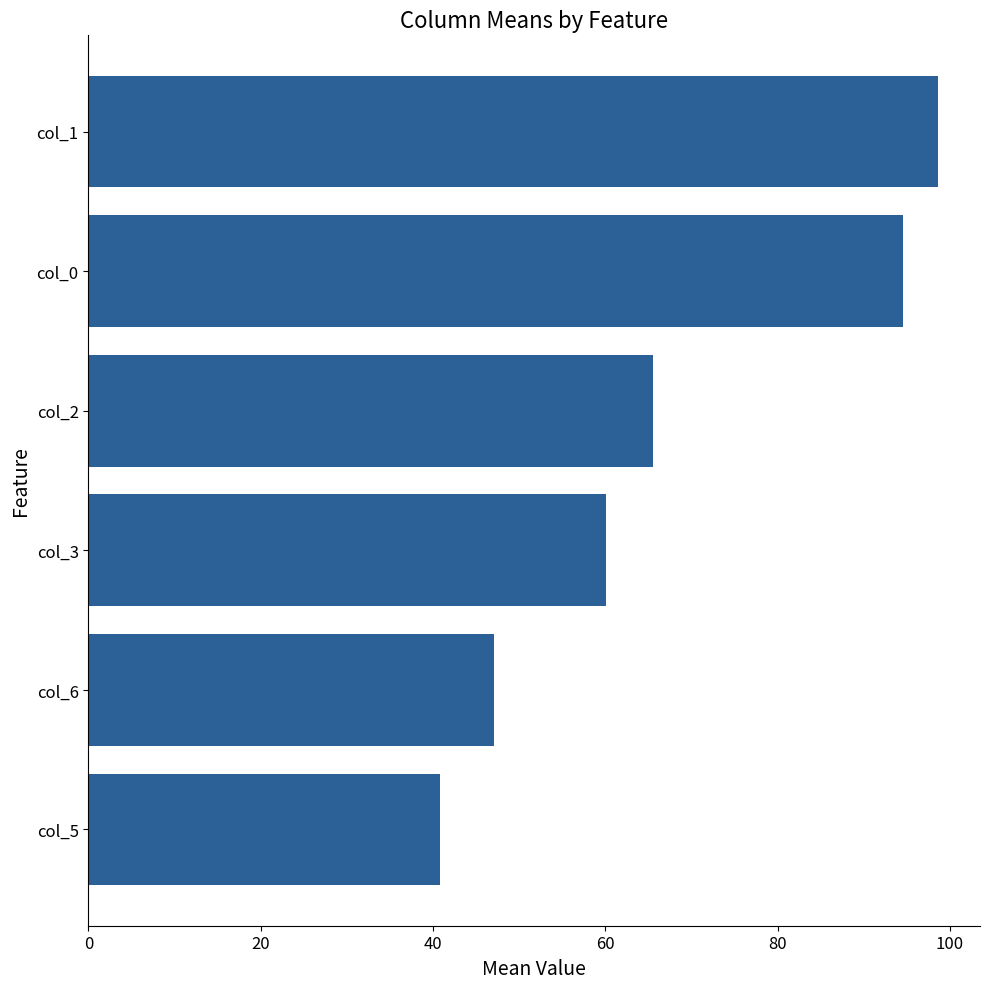

Rank the categories by value from lowest to highest.

col_5, col_6, col_3, col_2, col_0, col_1